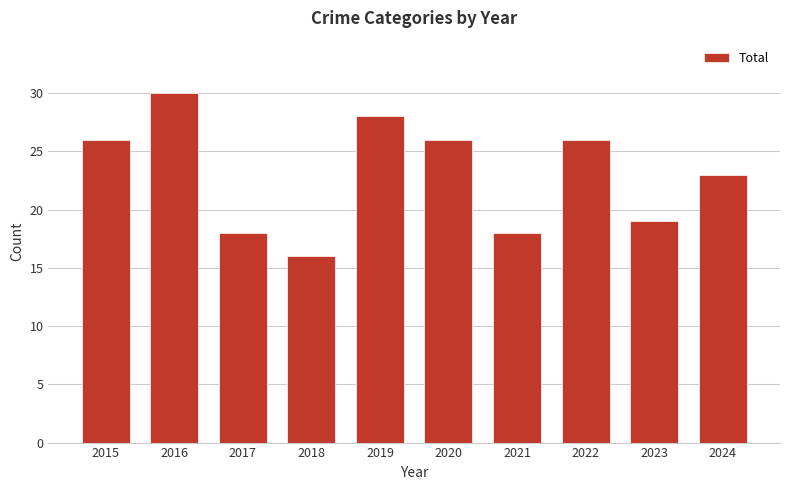

How many categories are shown in the chart?

10